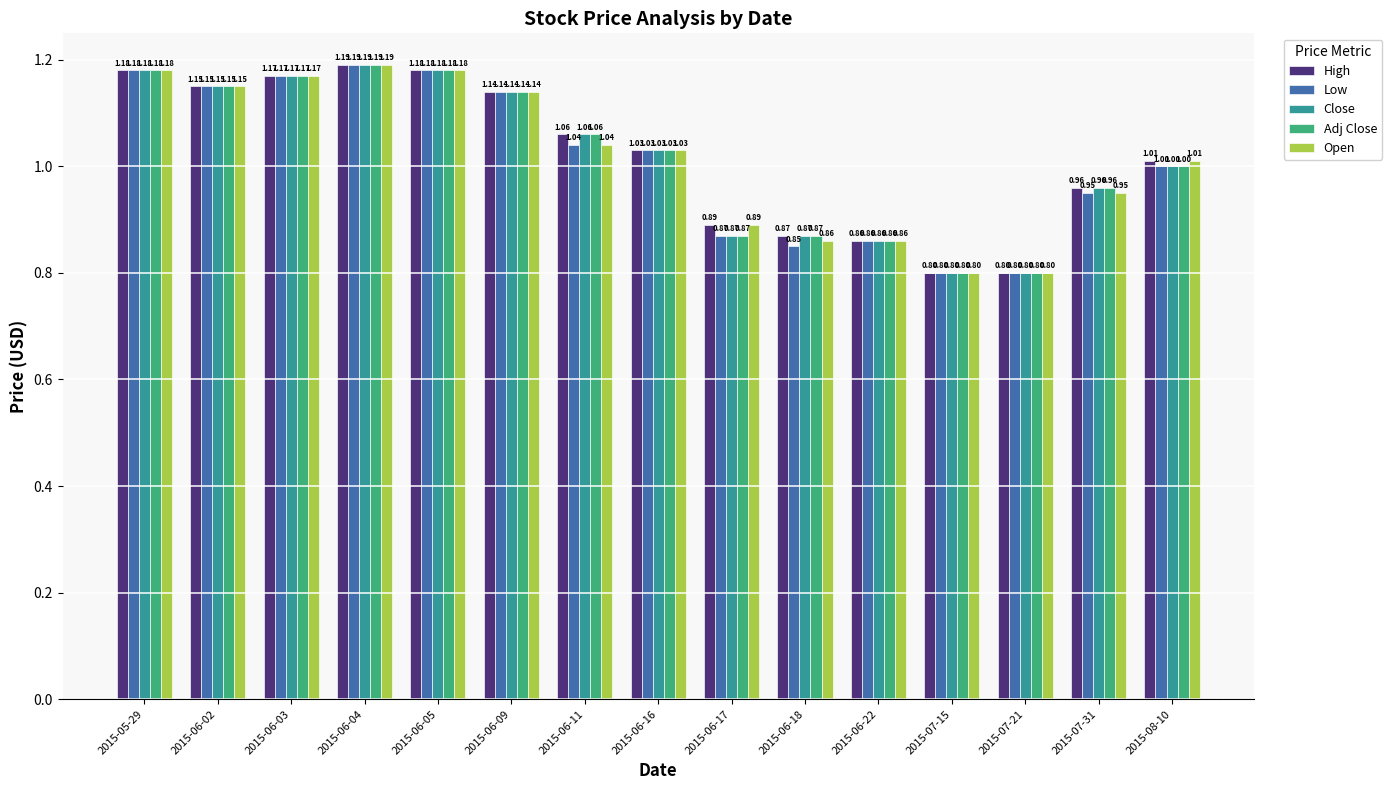

At which category is the sum across all series the highest?

2015-06-04